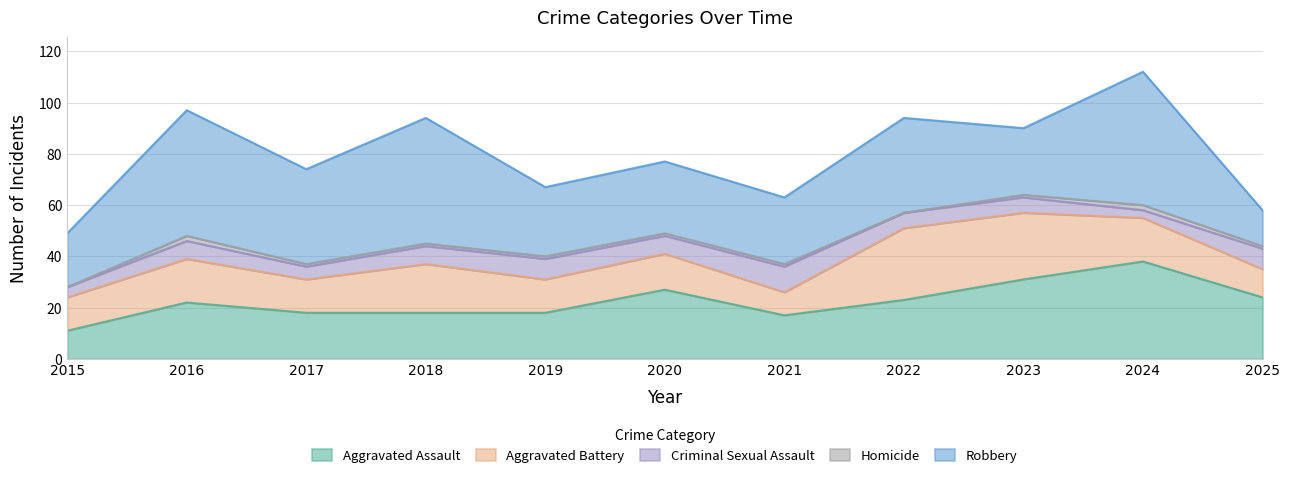

What is the difference between the Aggravated Assault values at 2023 and 2021?

14